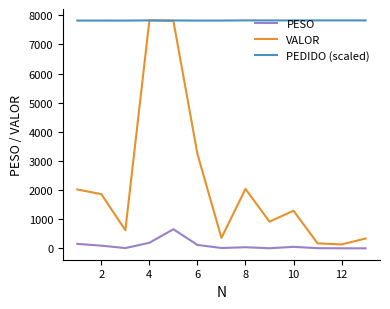

Rank the series by their average value, from lowest to highest.

PESO, VALOR, PEDIDO (scaled)